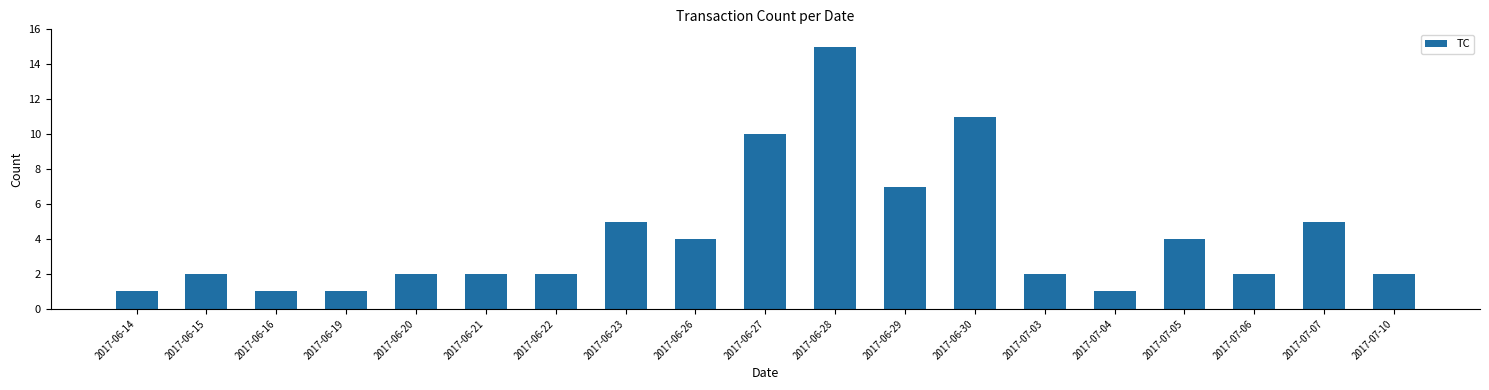

Reading left to right, what are all the values shown in this chart?

1	2	1	1	2	2	2	5	4	10	15	7	11	2	1	4	2	5	2